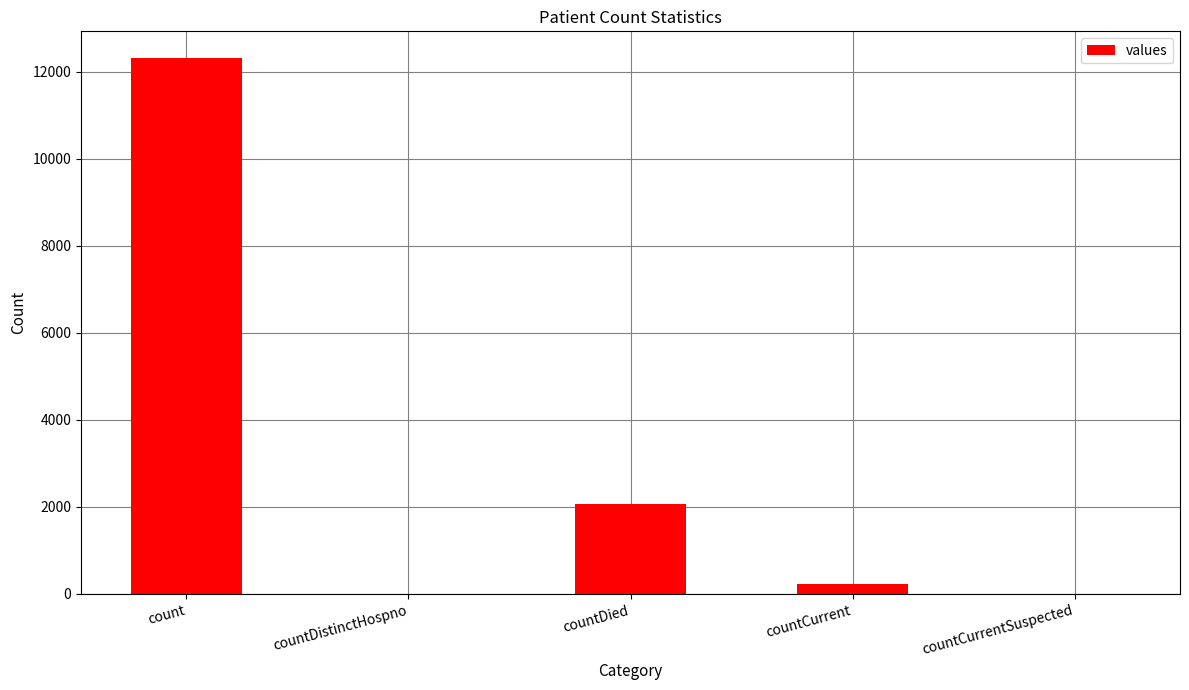

Reading right to left, what are all the values shown in this chart?

0	241	2062	0	12318